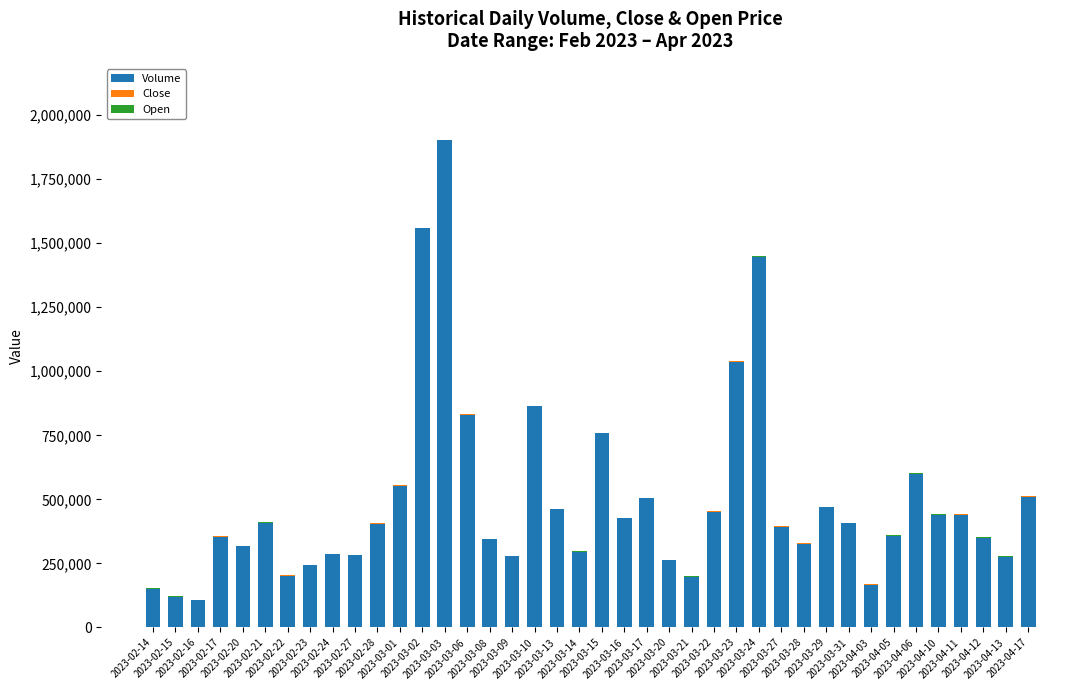

What is the approximate value of Close at 2023-02-24?

1031.5